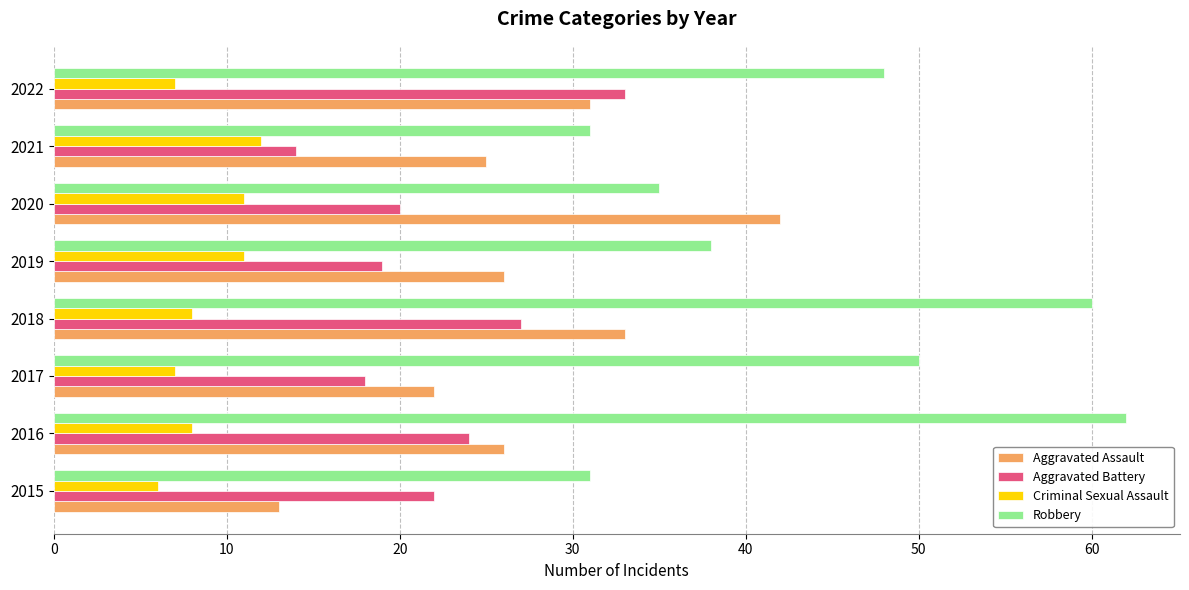

At how many categories does at least one series exceed 6?

8